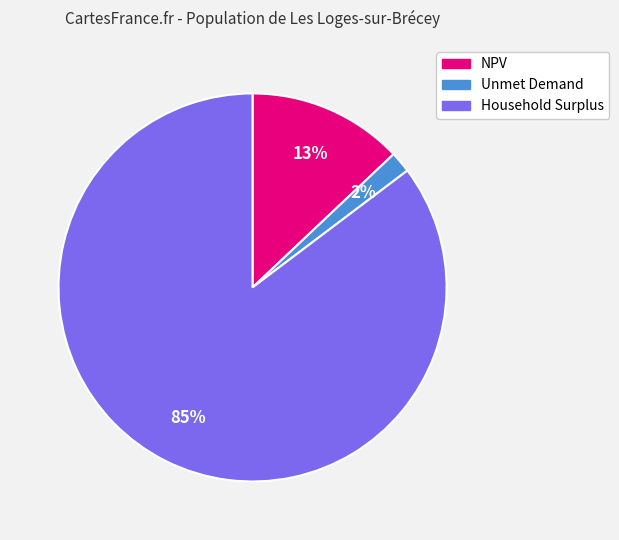

To the nearest percent, what is the combined percentage of NPV and Unmet Demand?

15%